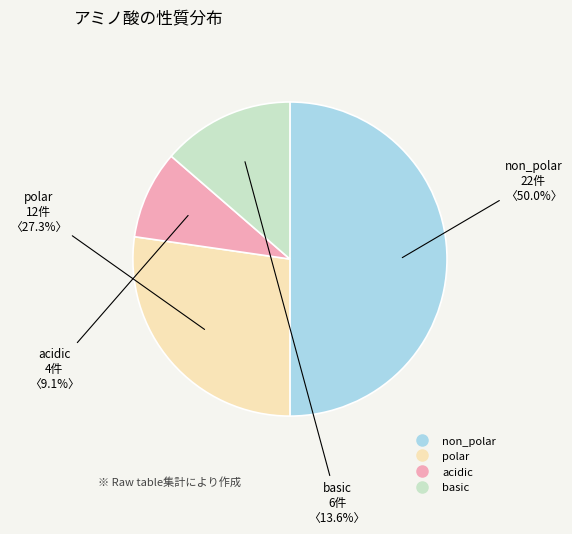

Is basic the majority of the pie?

No